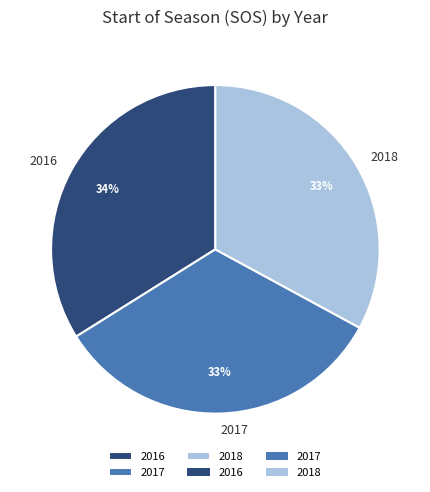

Combined, do 2017 and 2016 account for over 50%?

Yes